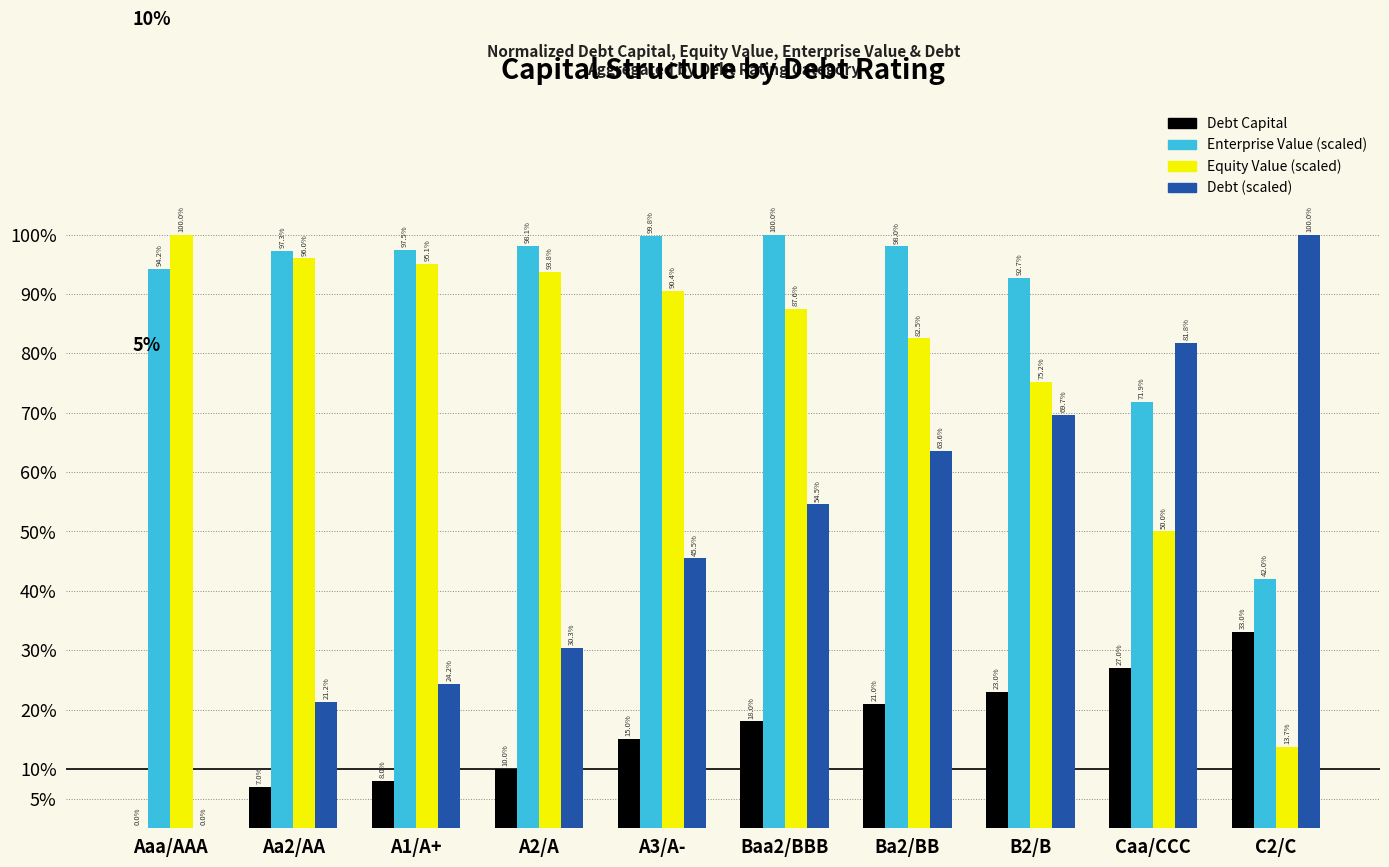

Which category has the highest value across all series?

Baa2/BBB